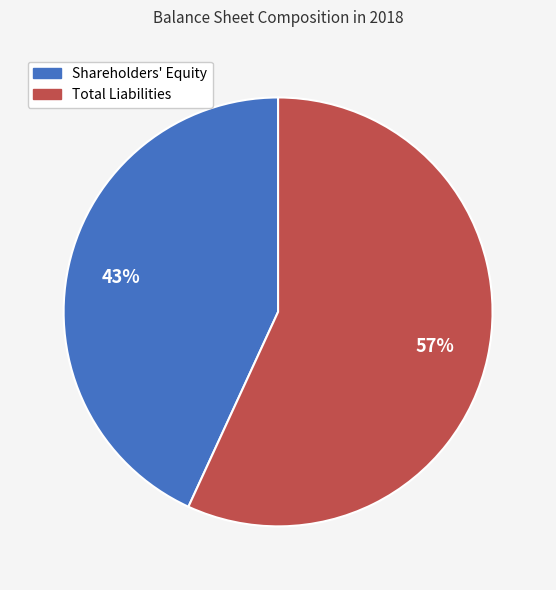

Rank the categories by value from highest to lowest.

Total Liabilities, Shareholders' Equity